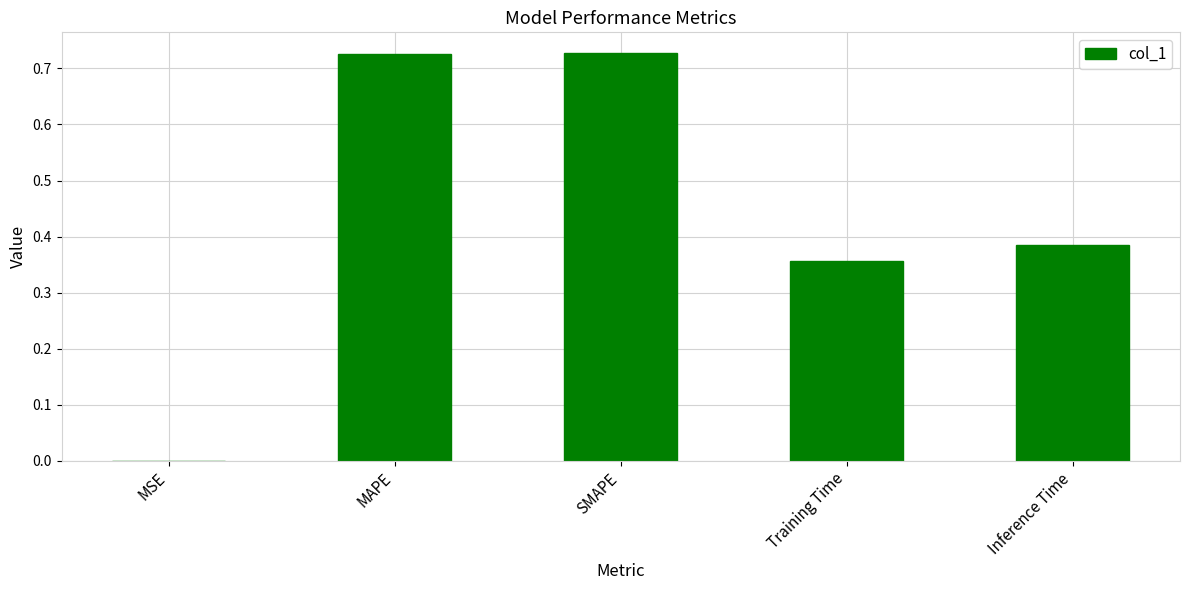

Which has a higher value, Training Time or MAPE?

MAPE